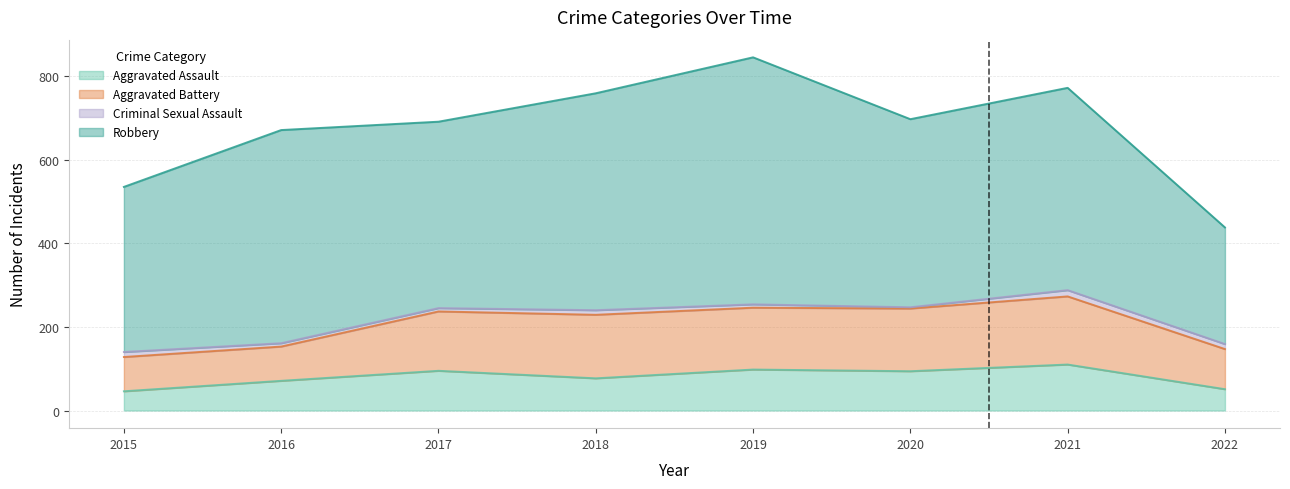

At which label does Criminal Sexual Assault first exceed 11?

2015